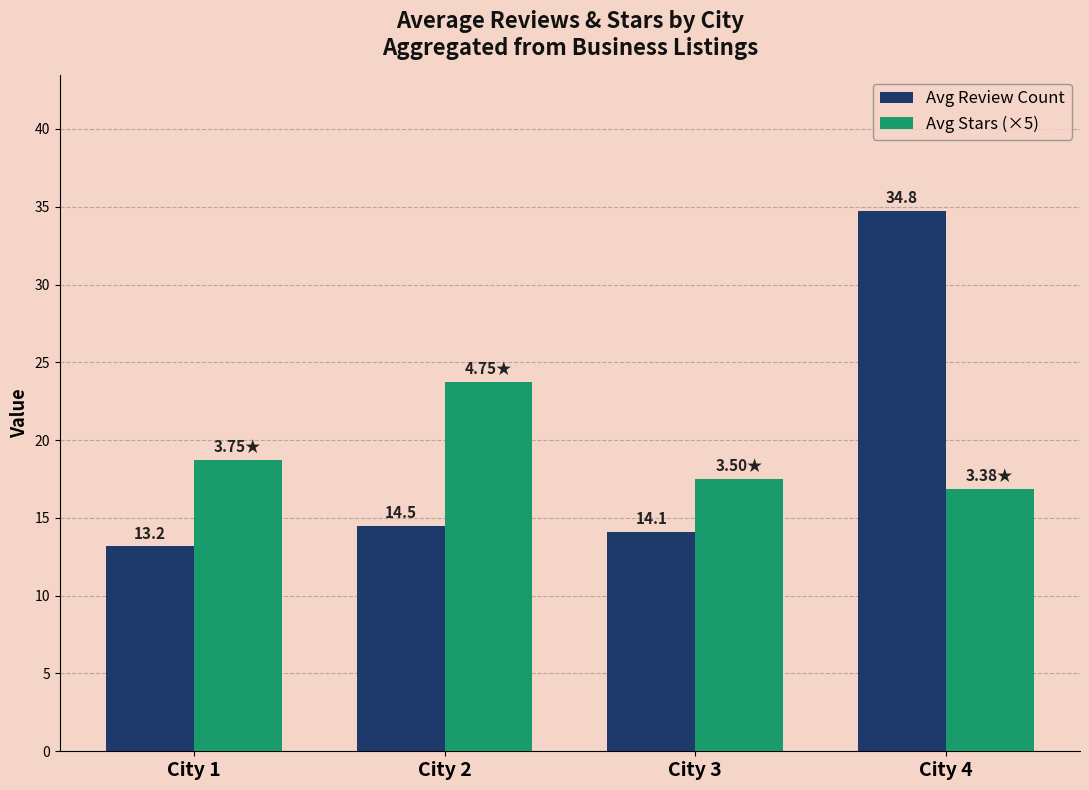

What is the minimum value for Avg Review Count?

13.2